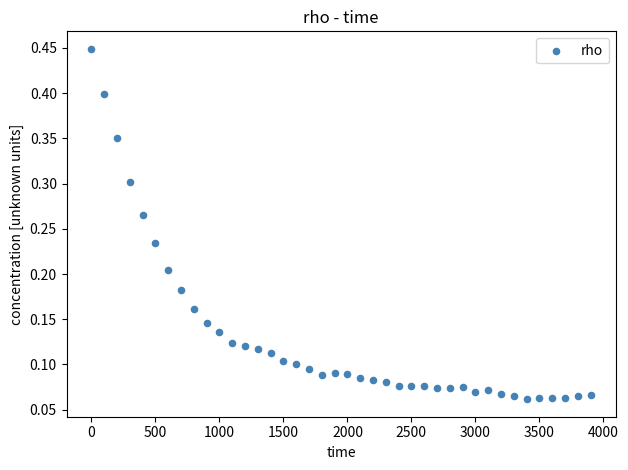

What is the range of X values (max minus min)?

3900.0